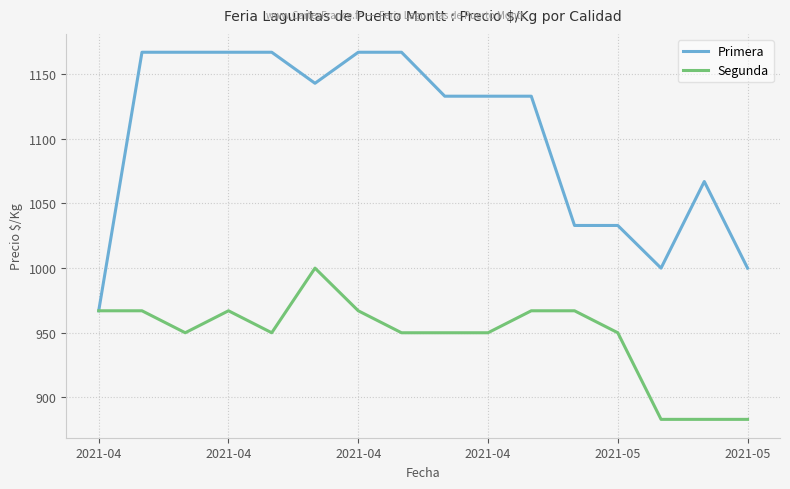

List the series in order of their peak value, lowest first.

Segunda, Primera